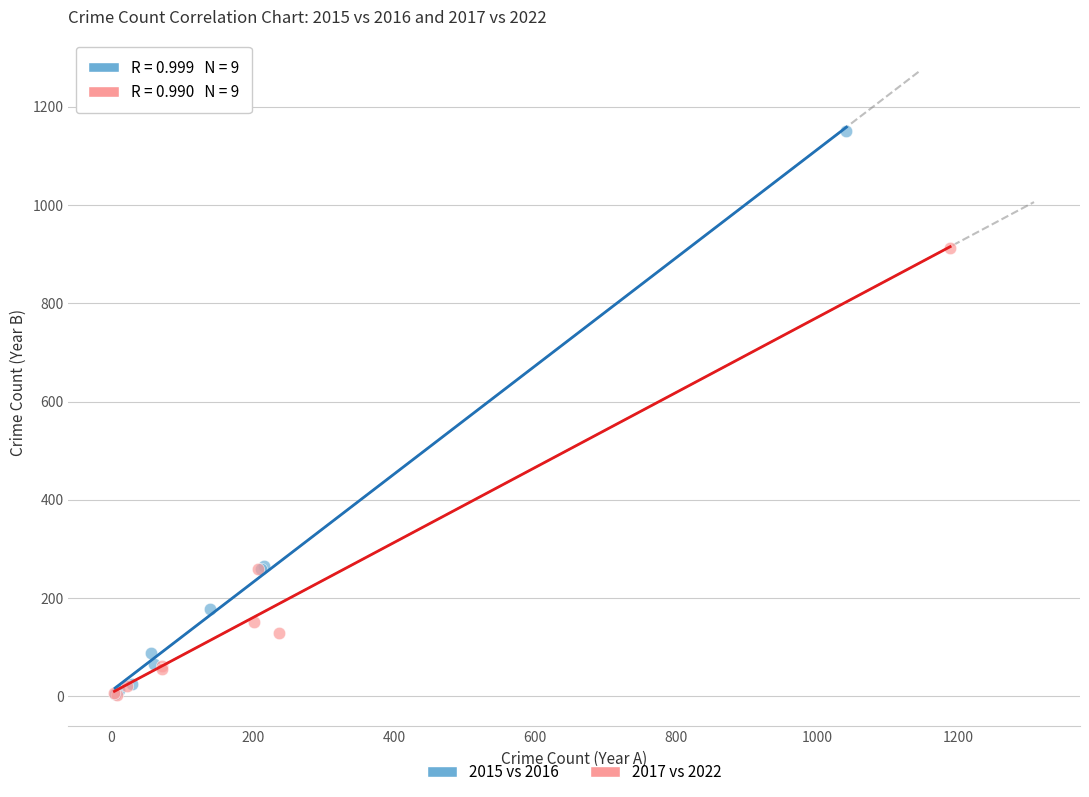

Which series has the widest spread of Y values?

2015 vs 2016